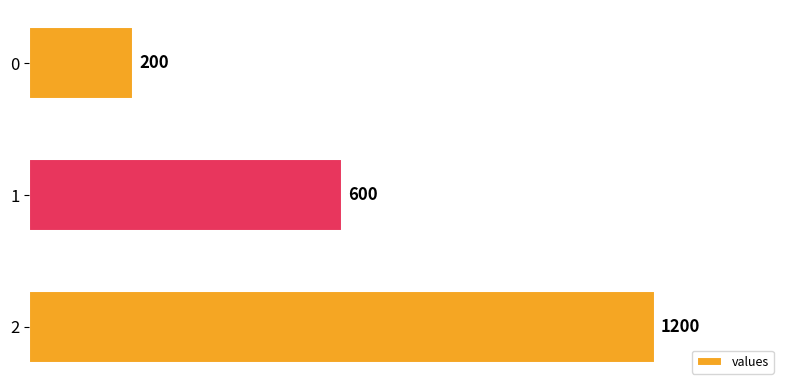

What is the greatest value displayed?

1200